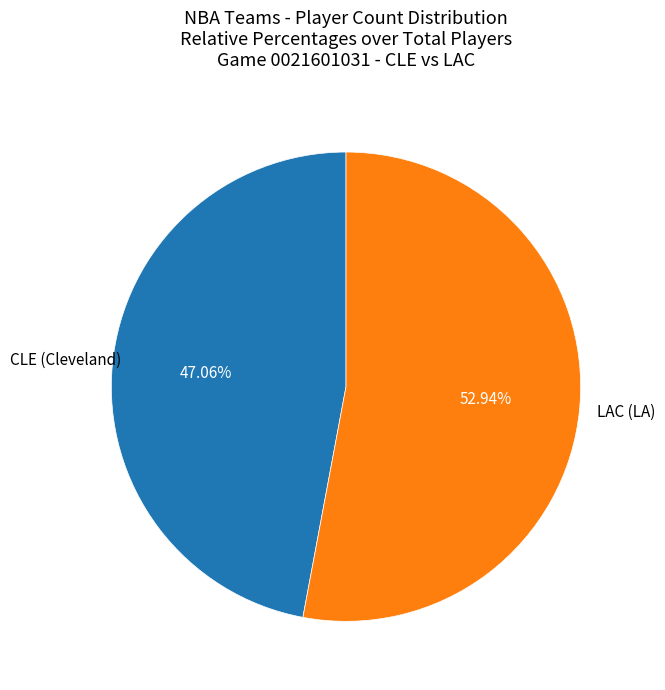

Is there a majority slice in this chart?

Yes